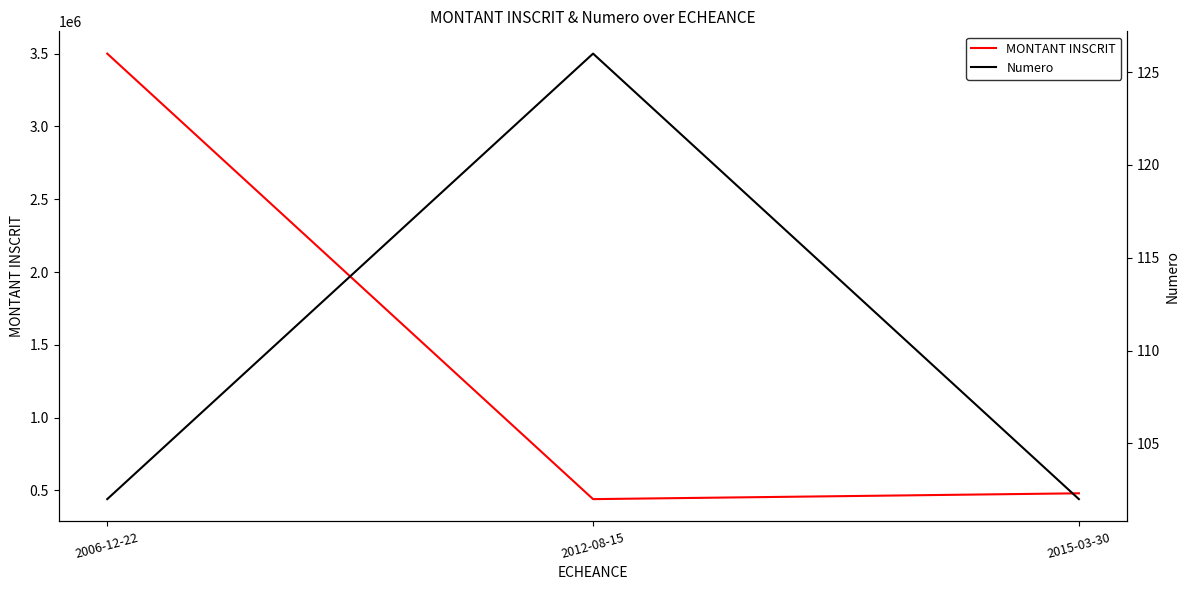

What position from the right is 2012-08-15?

2